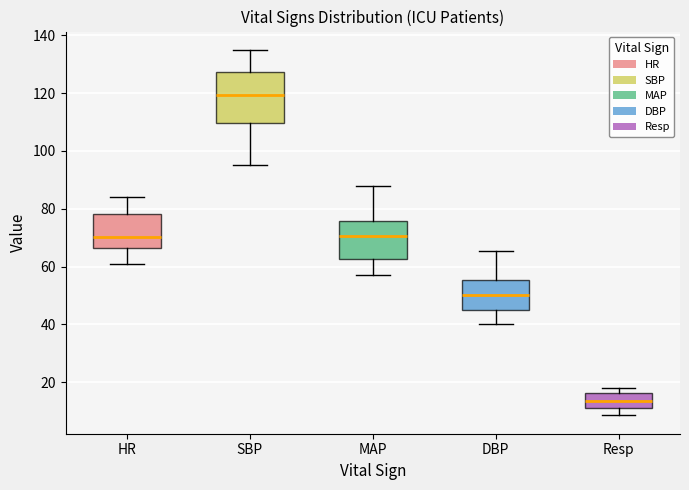

Reading left to right, read every box against the y-axis: the position of its median line, the range the box covers, and the ends of its whiskers. The values are not printed on the chart, so give them approximately, as read against the axis.

HR: median 70, box 66 to 78, whiskers 62 to 84
SBP: median 120, box 110 to 128, whiskers 96 to 136
MAP: median 70, box 62 to 76, whiskers 58 to 88
DBP: median 50, box 44 to 56, whiskers 40 to 66
Resp: median 14, box 12 to 16, whiskers 8 to 18